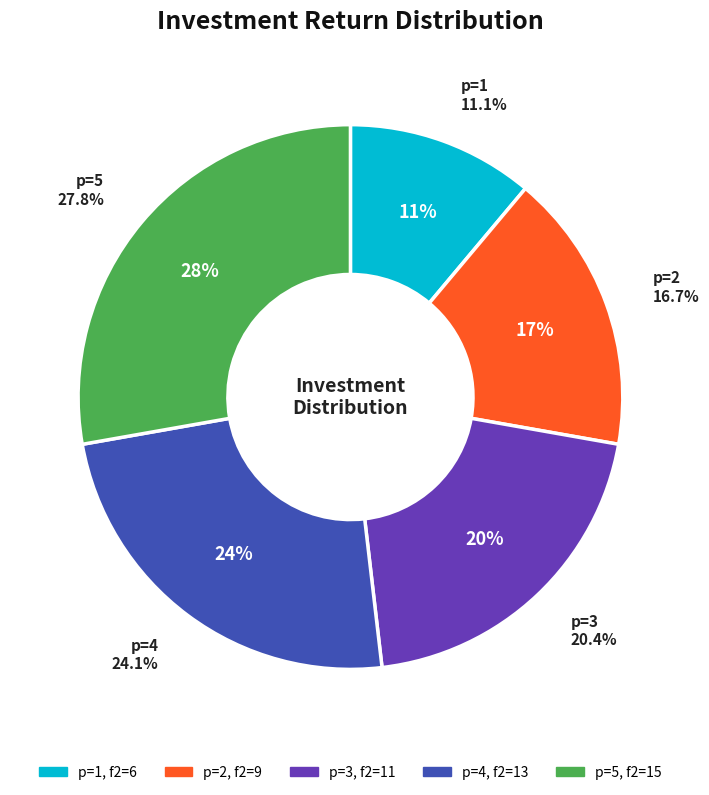

Does any single category account for the majority?

No